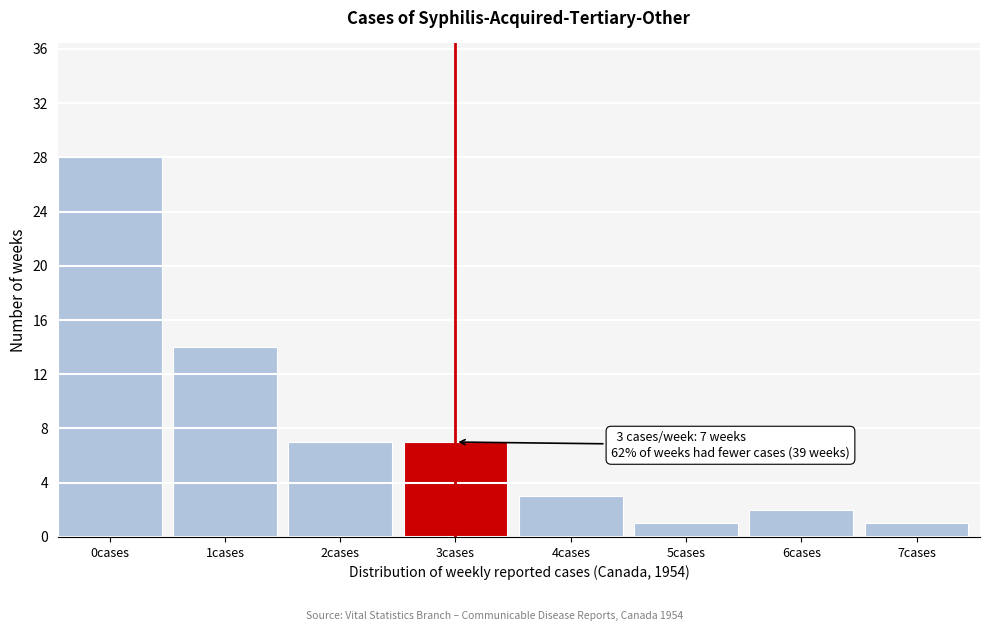

Reading left to right, list all the values displayed in this chart.

0cases=28	1cases=14	2cases=7	3cases=7	4cases=3	5cases=1	6cases=2	7cases=1